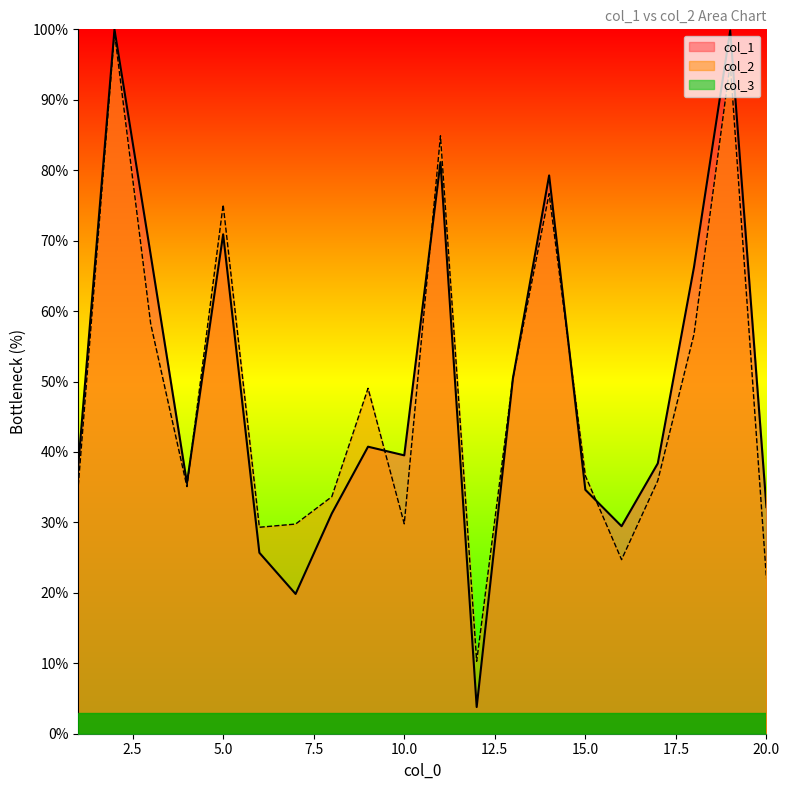

What is the highest value of the col_2 series?

99.6